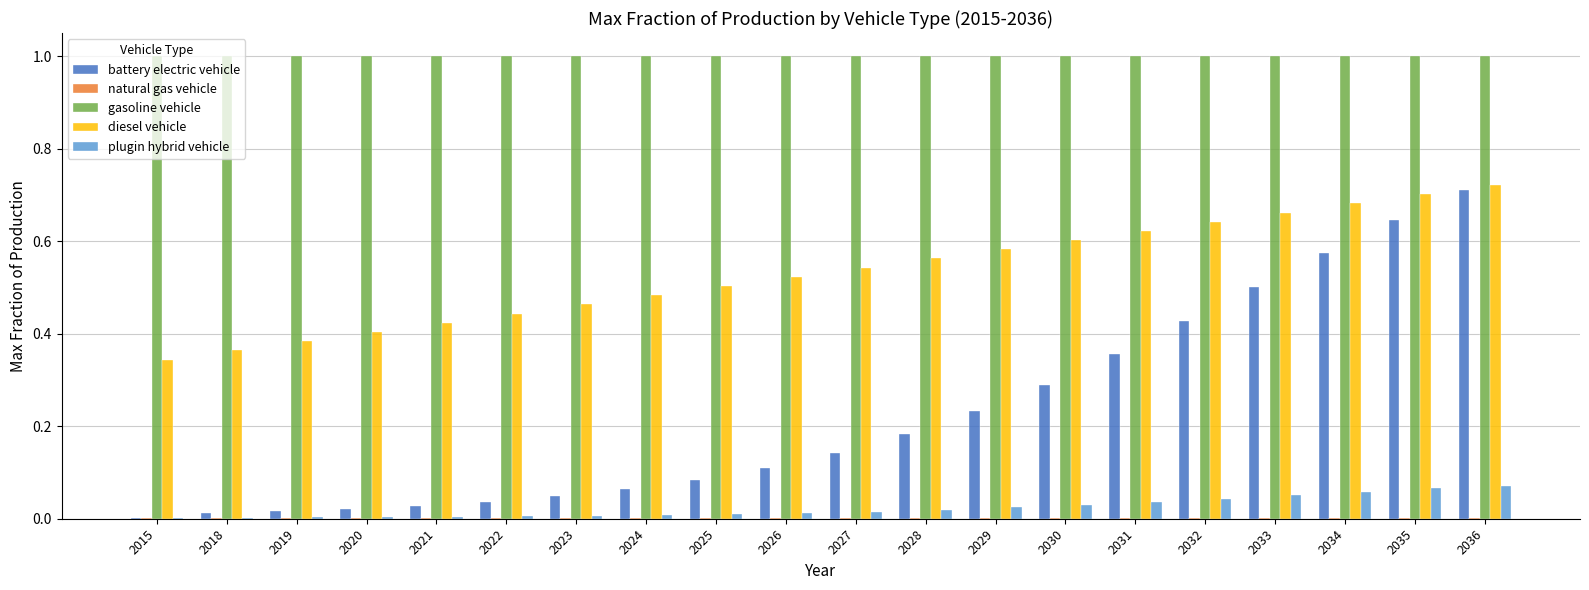

Which series has the largest total across all categories?

gasoline vehicle